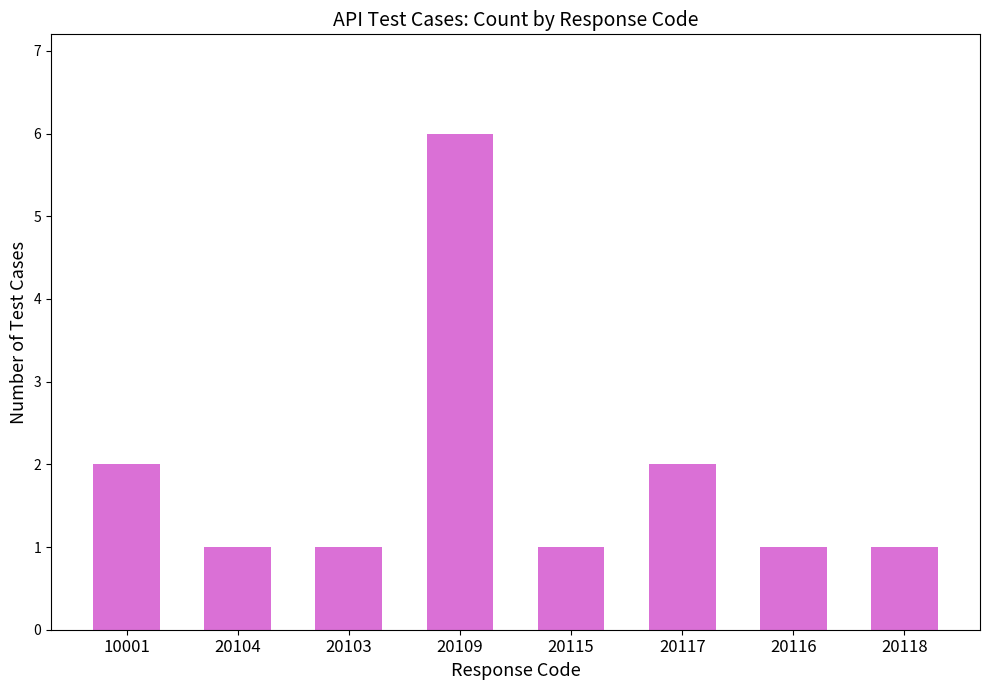

What is the difference between the values at 20109 and 20115?

5